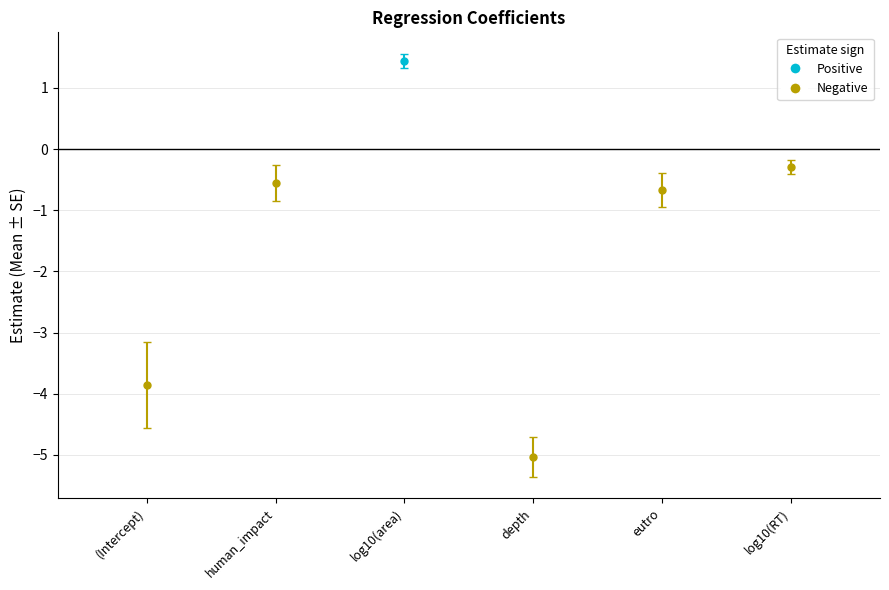

What is the label of the 1st bar from the right?

log10(RT)